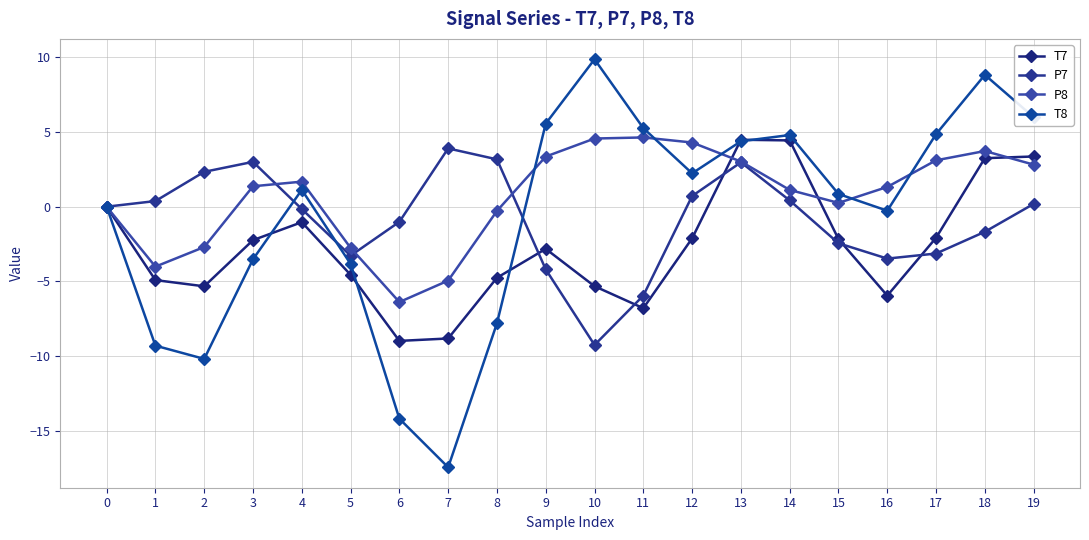

What is the greatest value displayed?

9.9